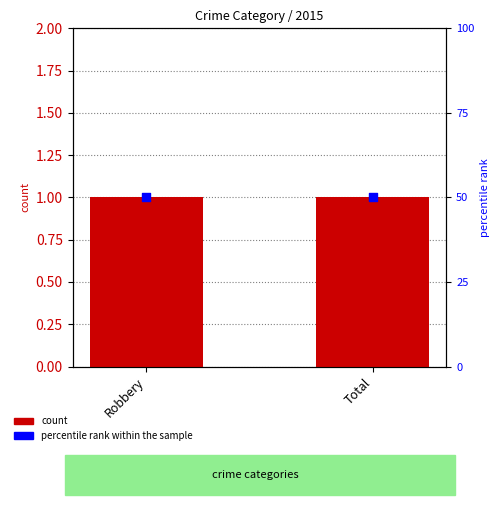

What are all the series names shown in the legend?

count, percentile rank within the sample